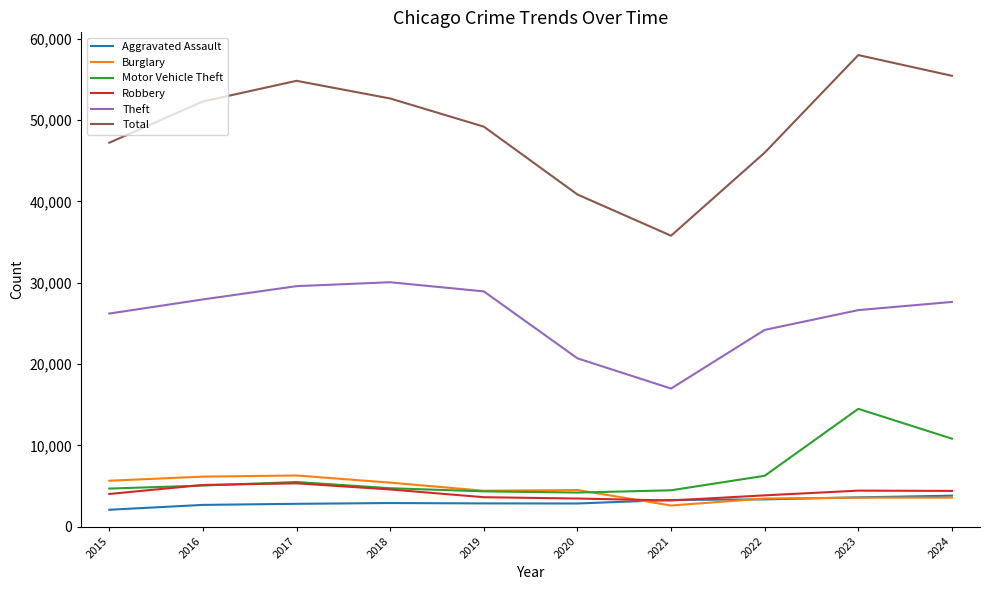

Is this an area chart (filled region under the line)?

No